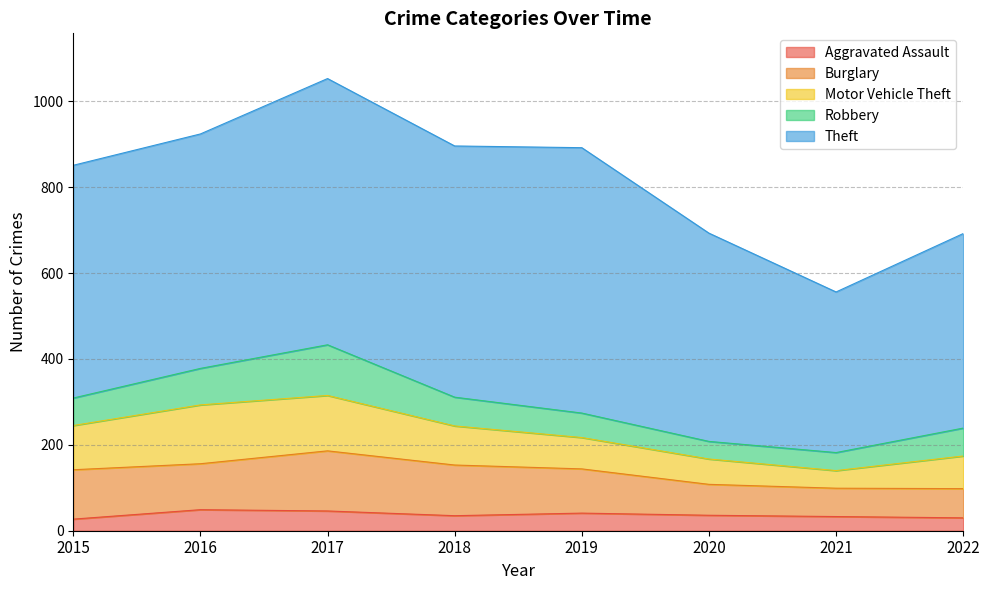

How many lines are shown in the chart?

5